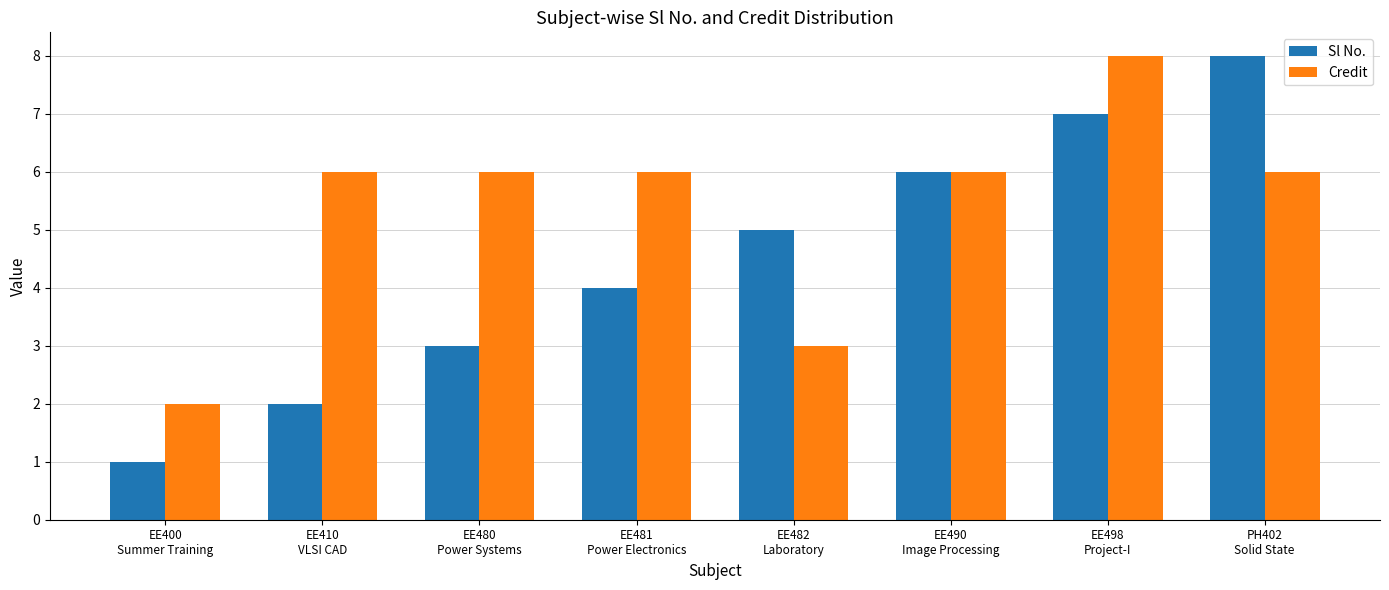

Rank the series by their average value, from highest to lowest.

Credit, Sl No.